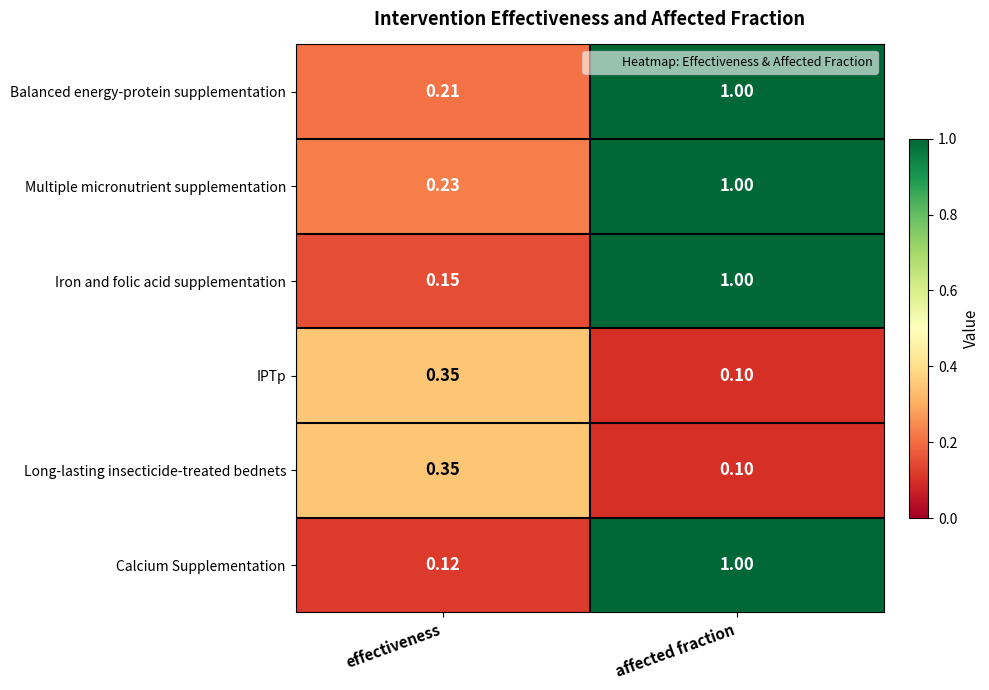

Which category has the lowest value across all series?

affected fraction